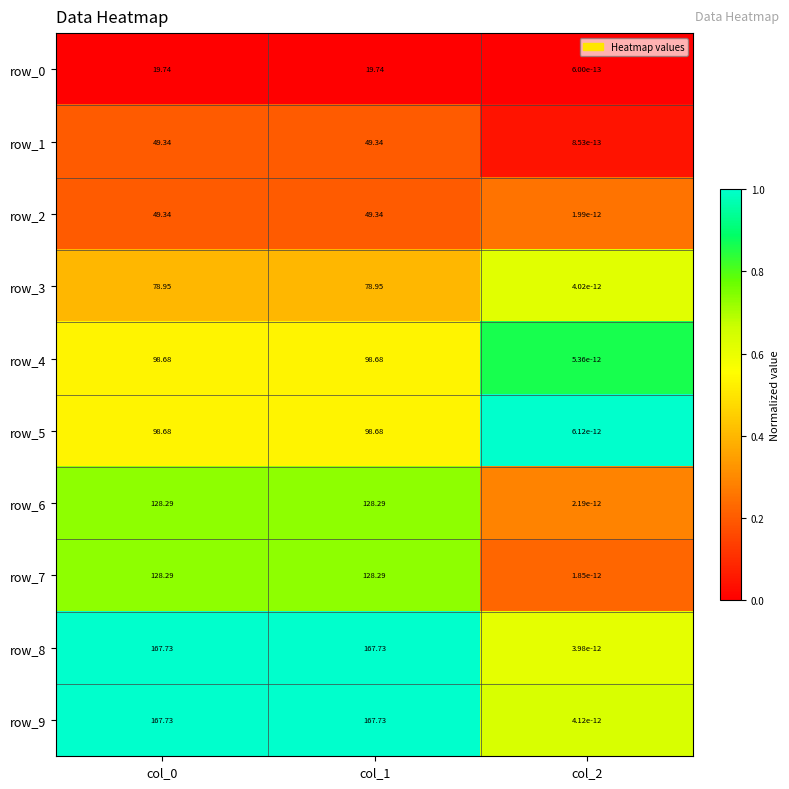

Is the value of row_4 at col_2 greater than the value of row_7 at col_1?

No